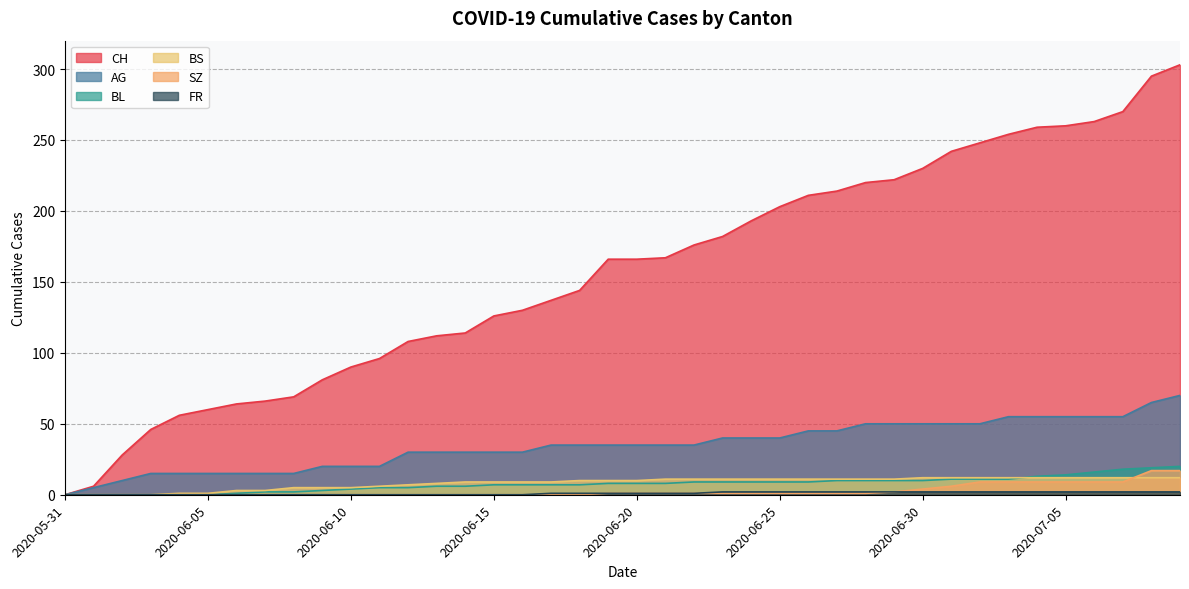

Rank the series at 2020-06-18 from highest to lowest value.

CH, AG, BS, BL, FR, SZ